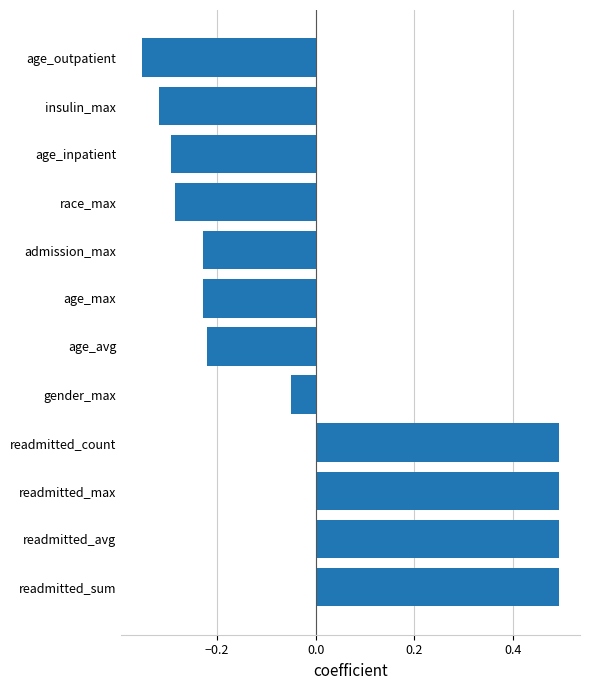

How many values are above zero?

4